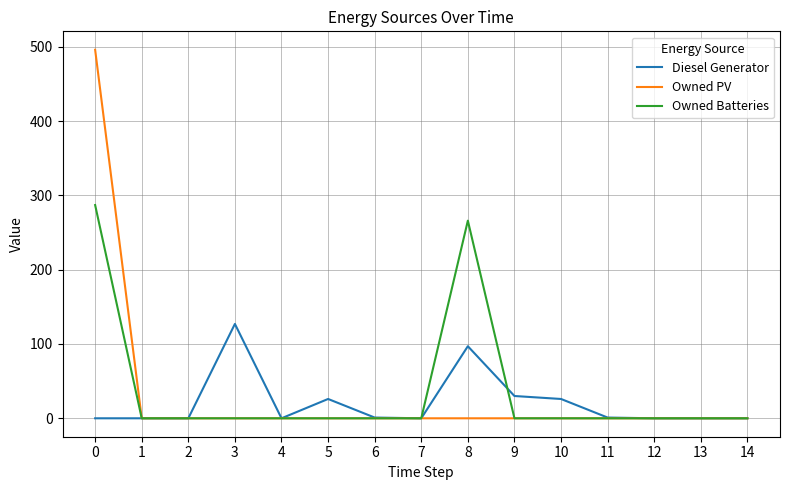

Which series has the widest spread of values?

Owned PV